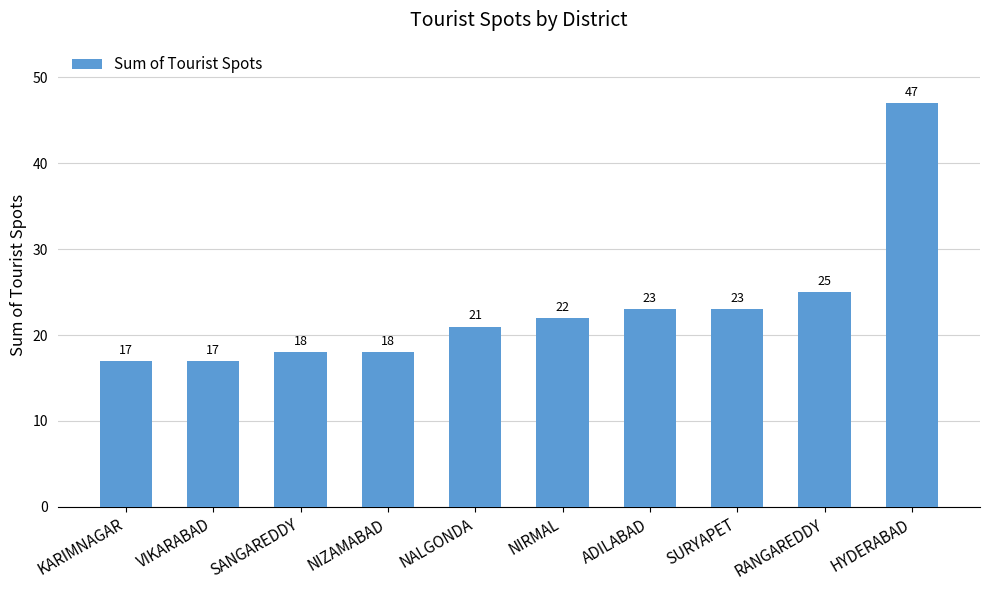

Where is the data nearest to the value 32?

RANGAREDDY